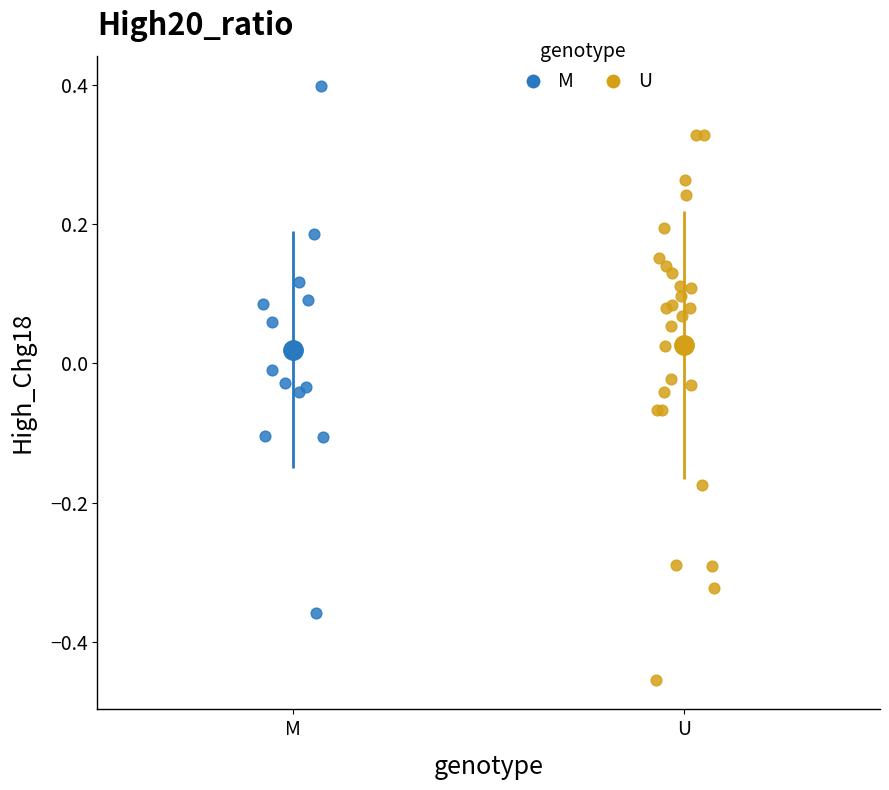

Which series contains the lowest Y value?

U